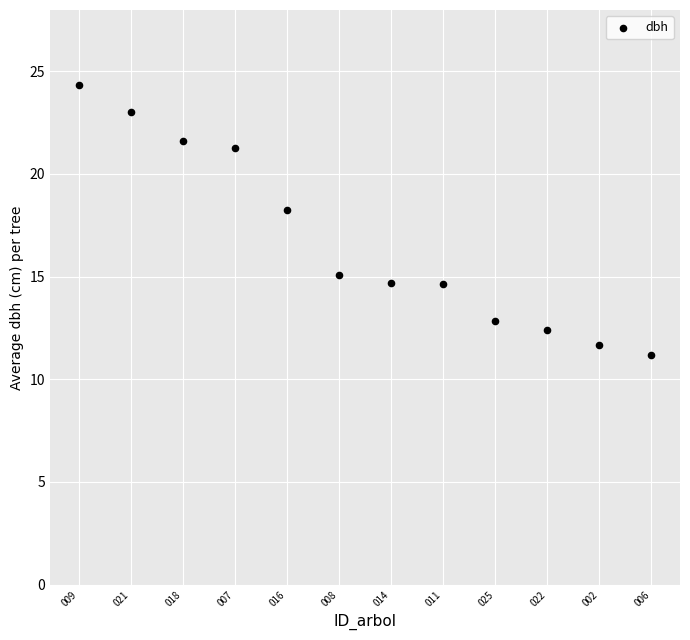

What is the average Y value?

16.7